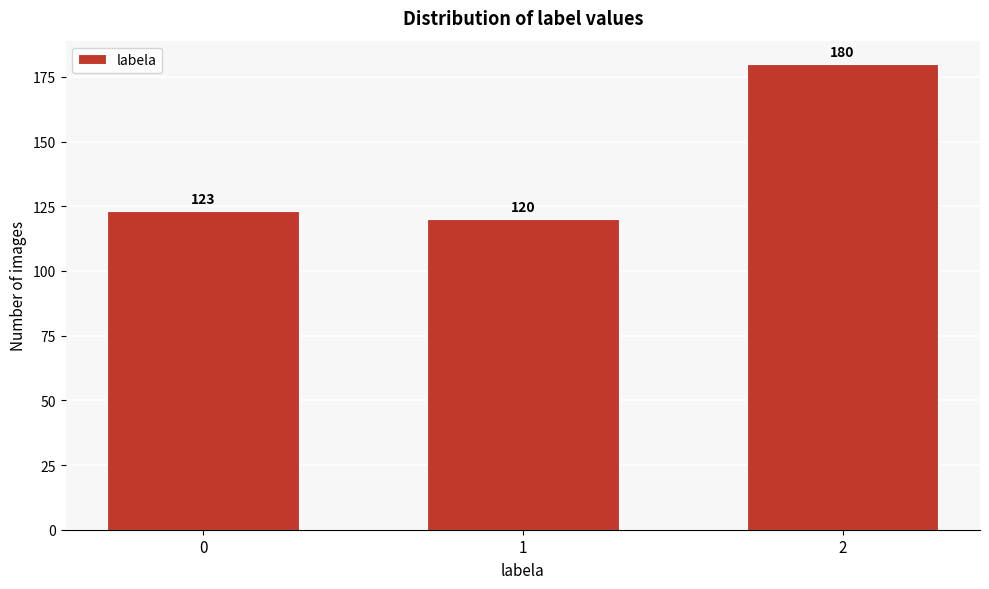

Reading left to right, transcribe all the data shown in this chart.

123	120	180